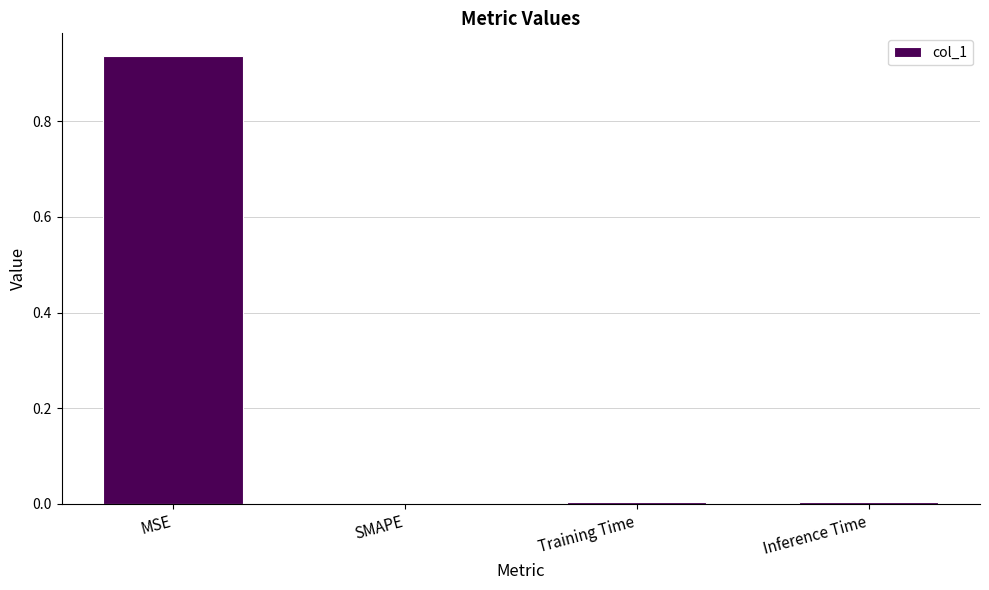

Does the chart contain stacked bars?

No